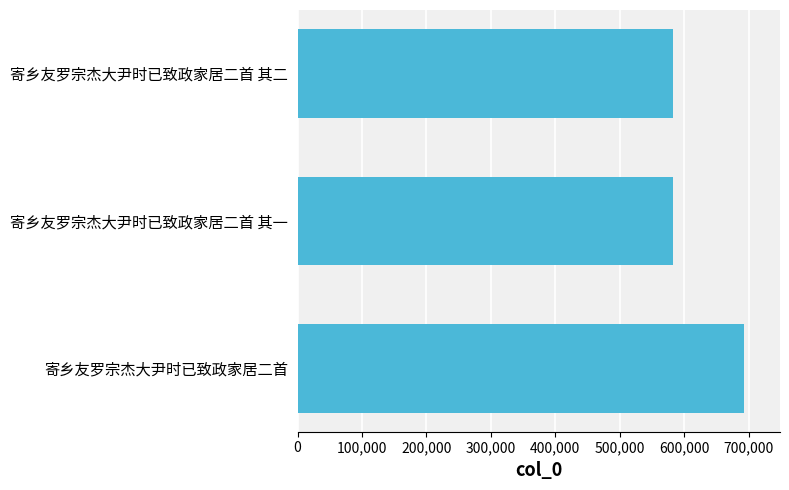

What is the smallest value displayed?

581966